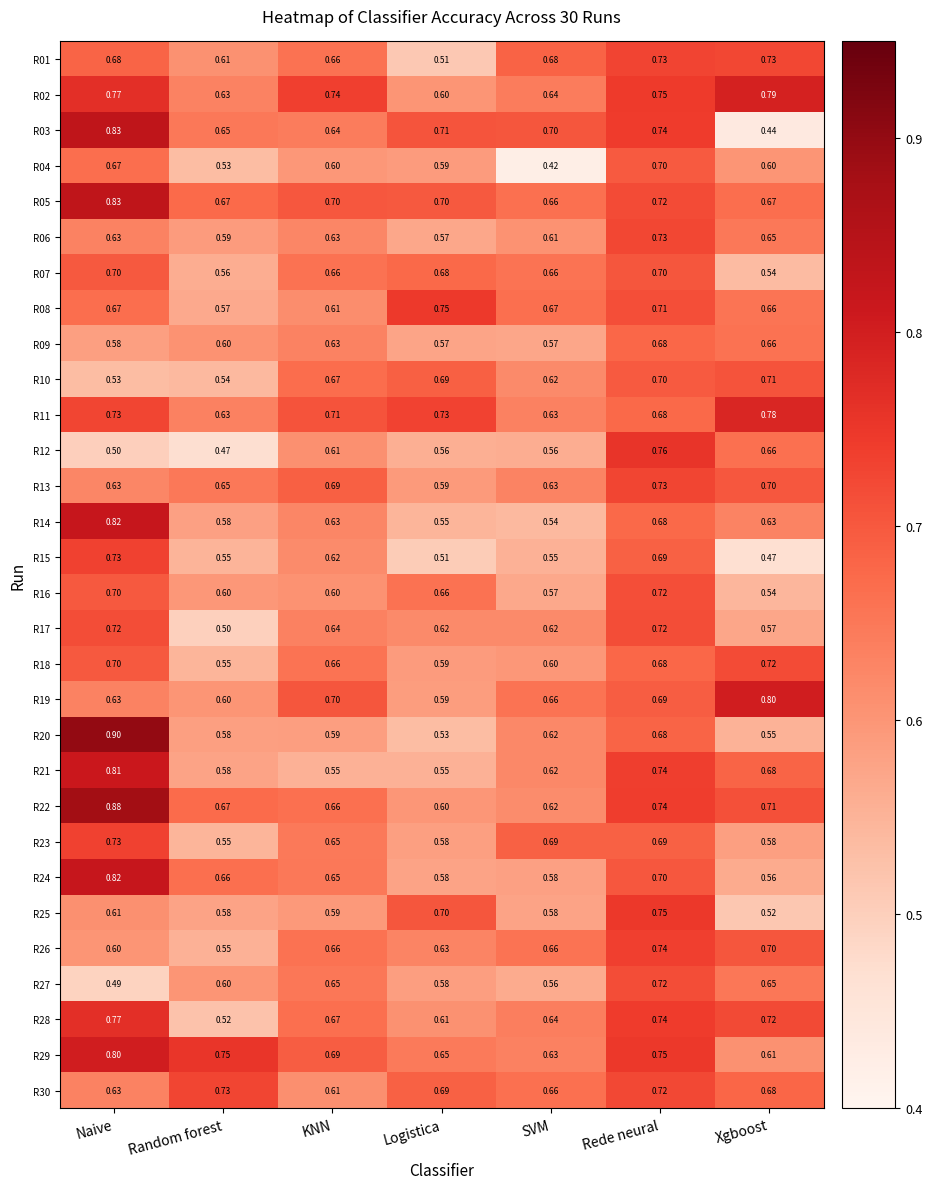

At which label is R20 closest to 0?

Logistica